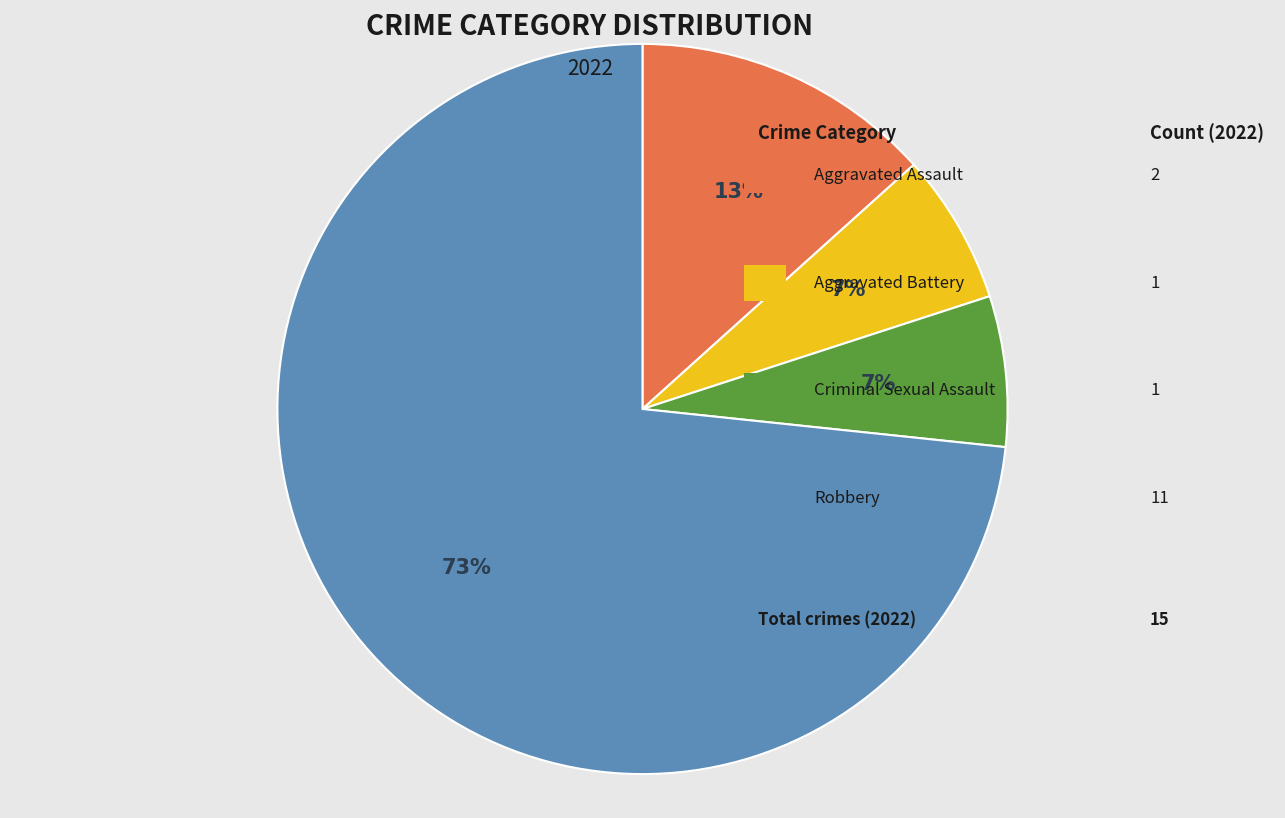

Is there a majority slice in this chart?

Yes